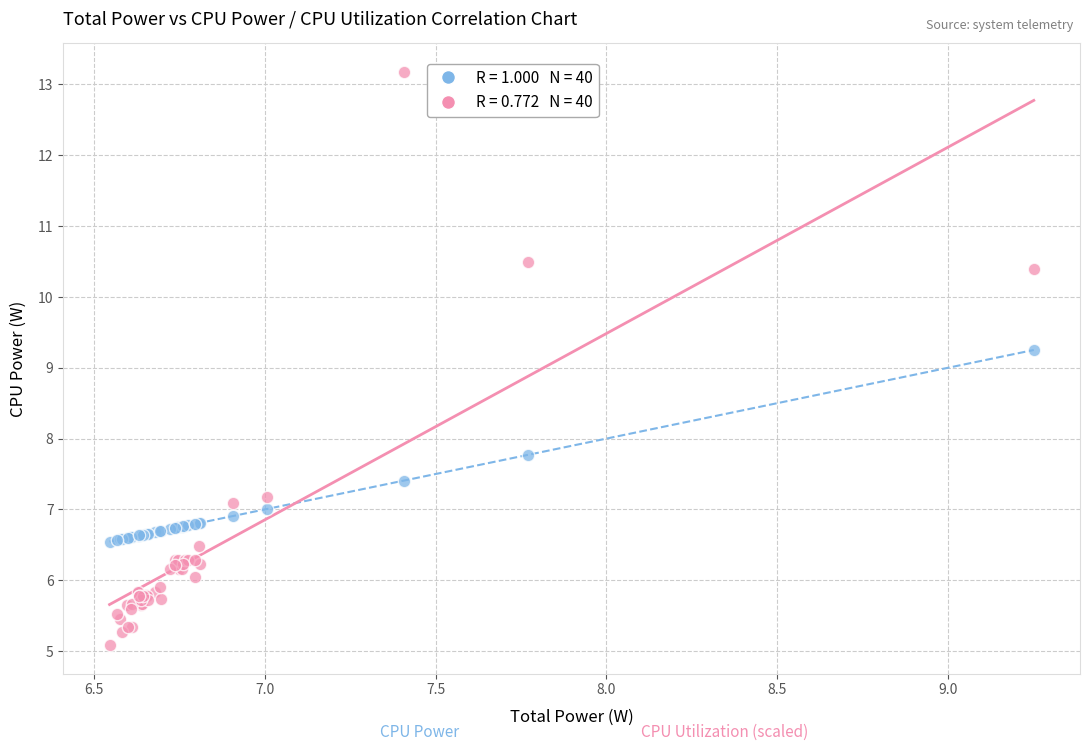

Across all series, what Y value is closest to 9?

9.3